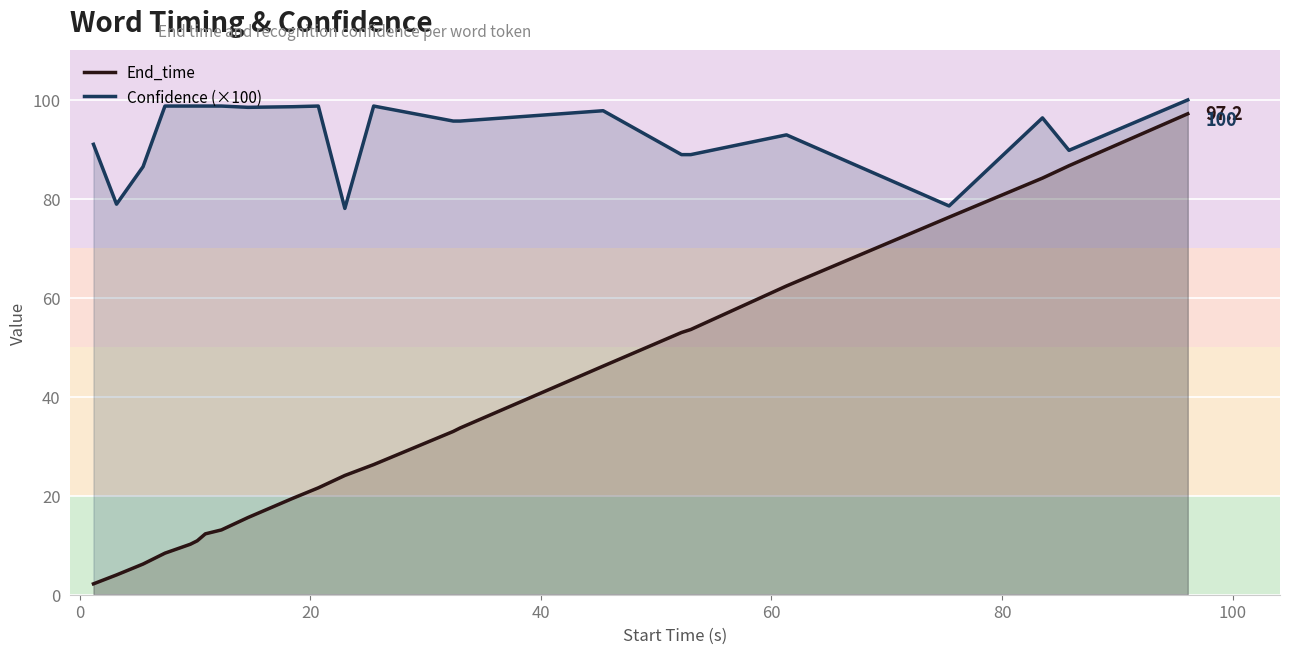

Rank the series by their average value, from highest to lowest.

Confidence (×100), End_time